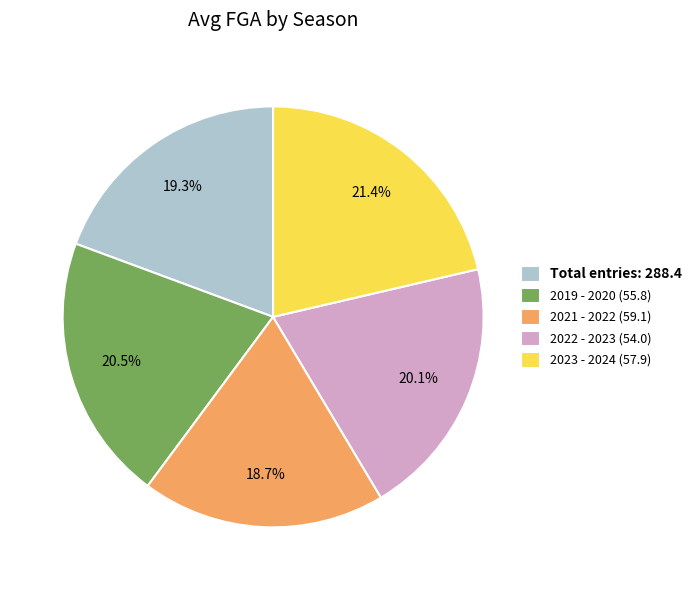

Which has a higher value, 2019 - 2020 (55.8) or 2023 - 2024 (57.9)?

2023 - 2024 (57.9)